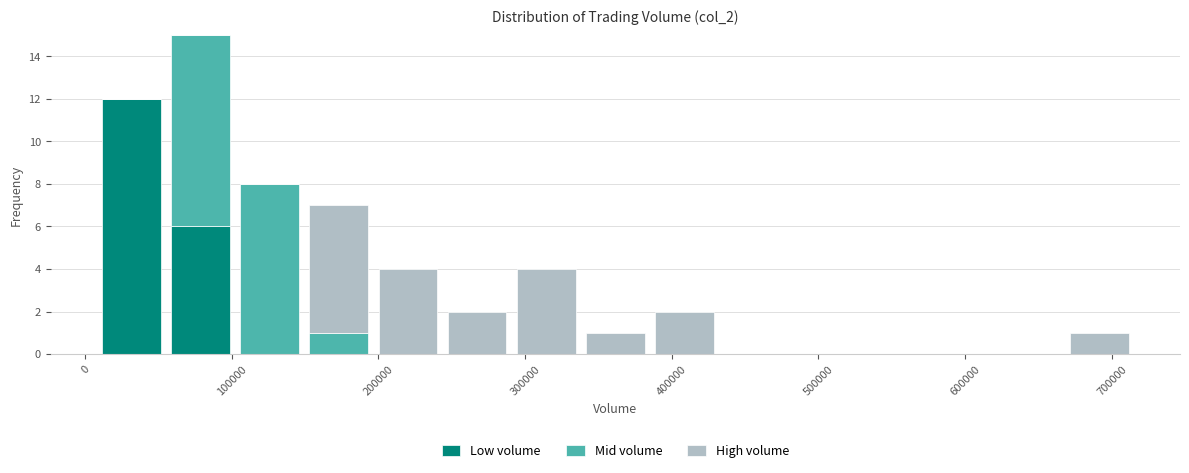

What is the total height of the stacked bar covering 150000 to 200000 on the x-axis? Neither the bar edges nor the heights are printed on the chart, so give them approximately, as read against the axes.

7